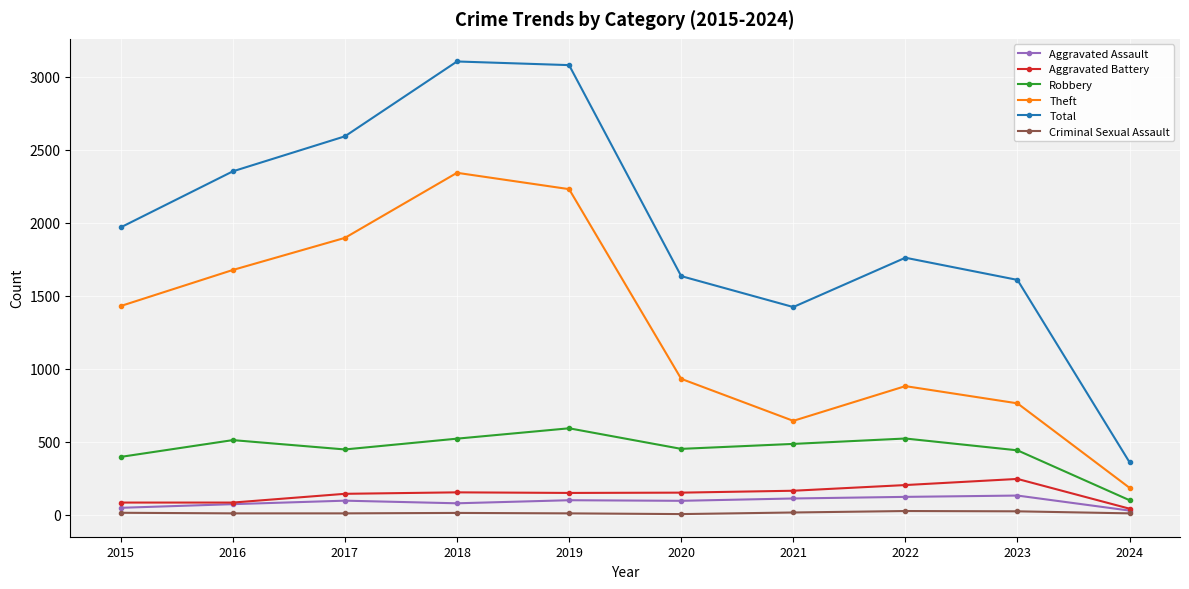

What are all the series names shown in the legend?

Aggravated Assault, Aggravated Battery, Robbery, Theft, Total, Criminal Sexual Assault